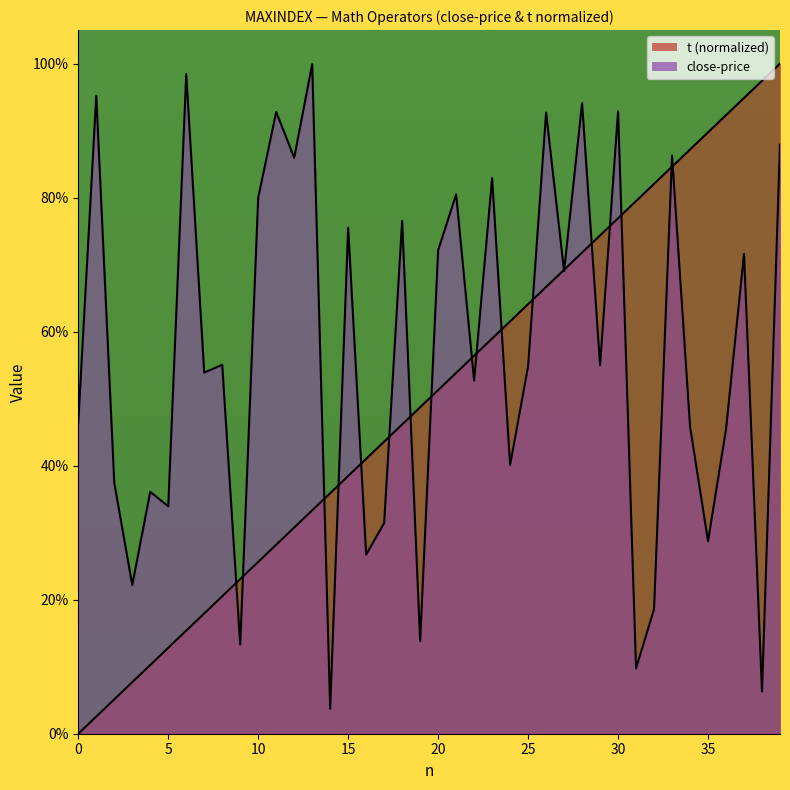

What is the difference between the second highest and second lowest values in the t series?

0.9